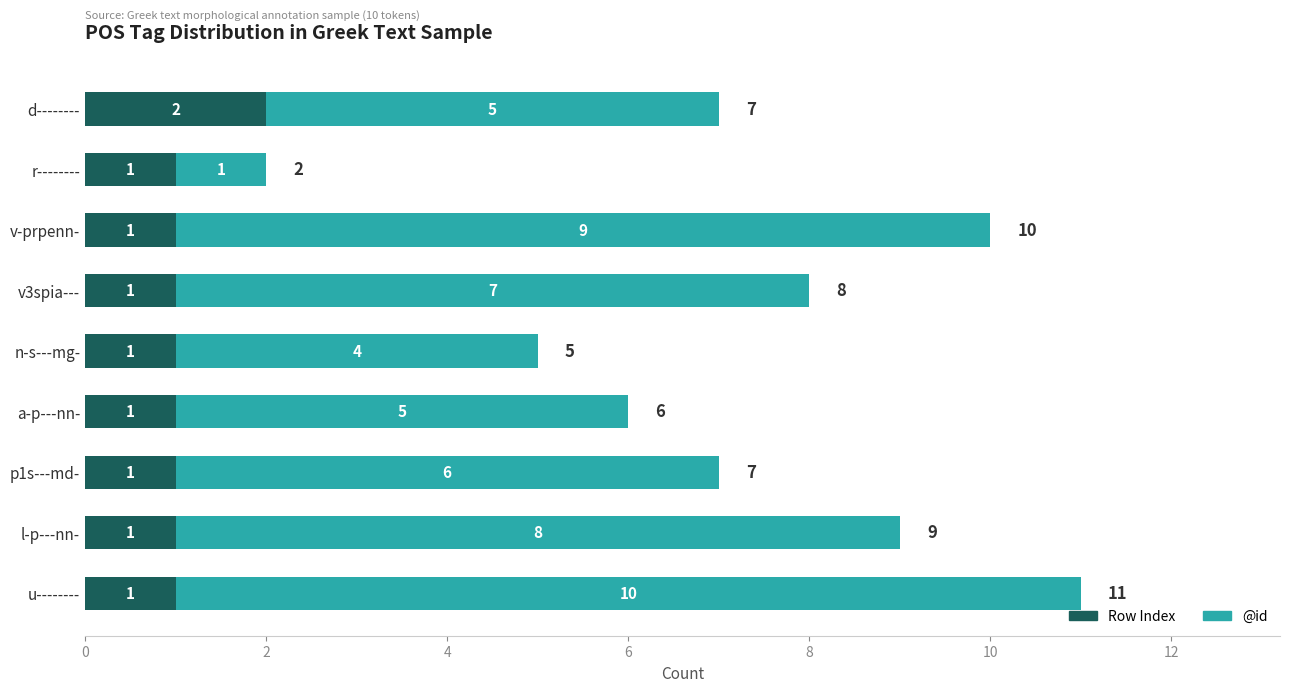

Is it true that Row Index equals 2 at d--------?

True